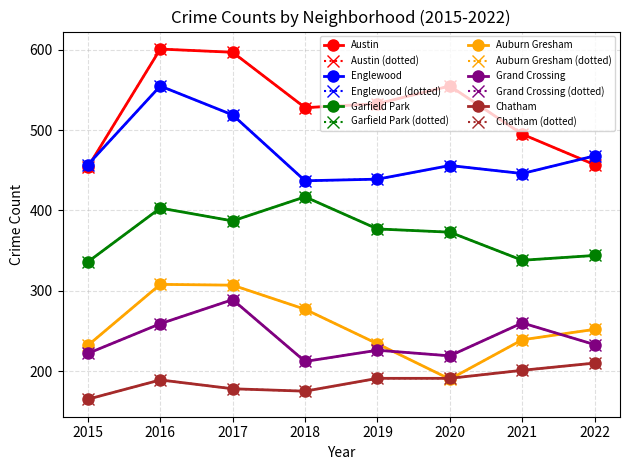

What is the approximate value of Grand Crossing at 2017, to the nearest 10?

290